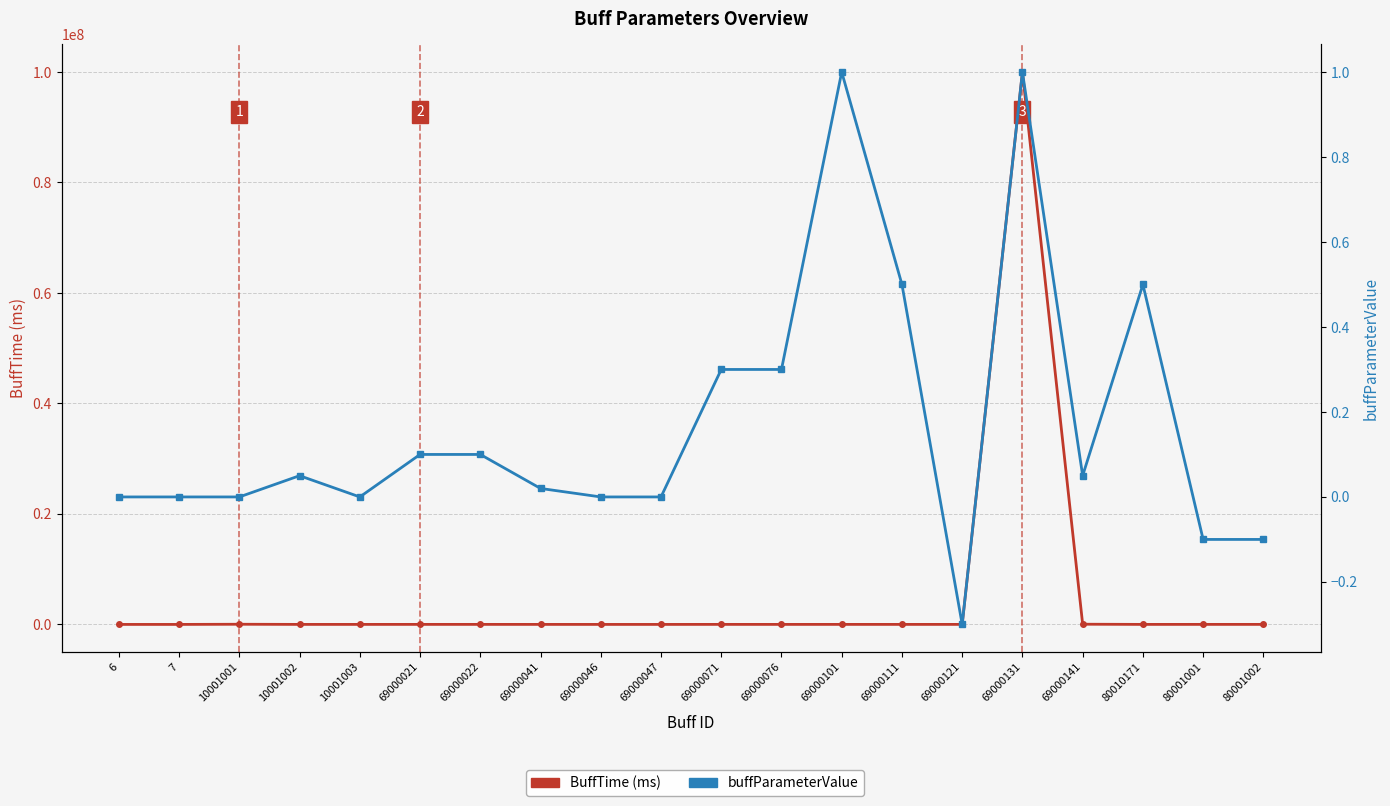

How many interior local valleys does the buffParameterValue series have?

3